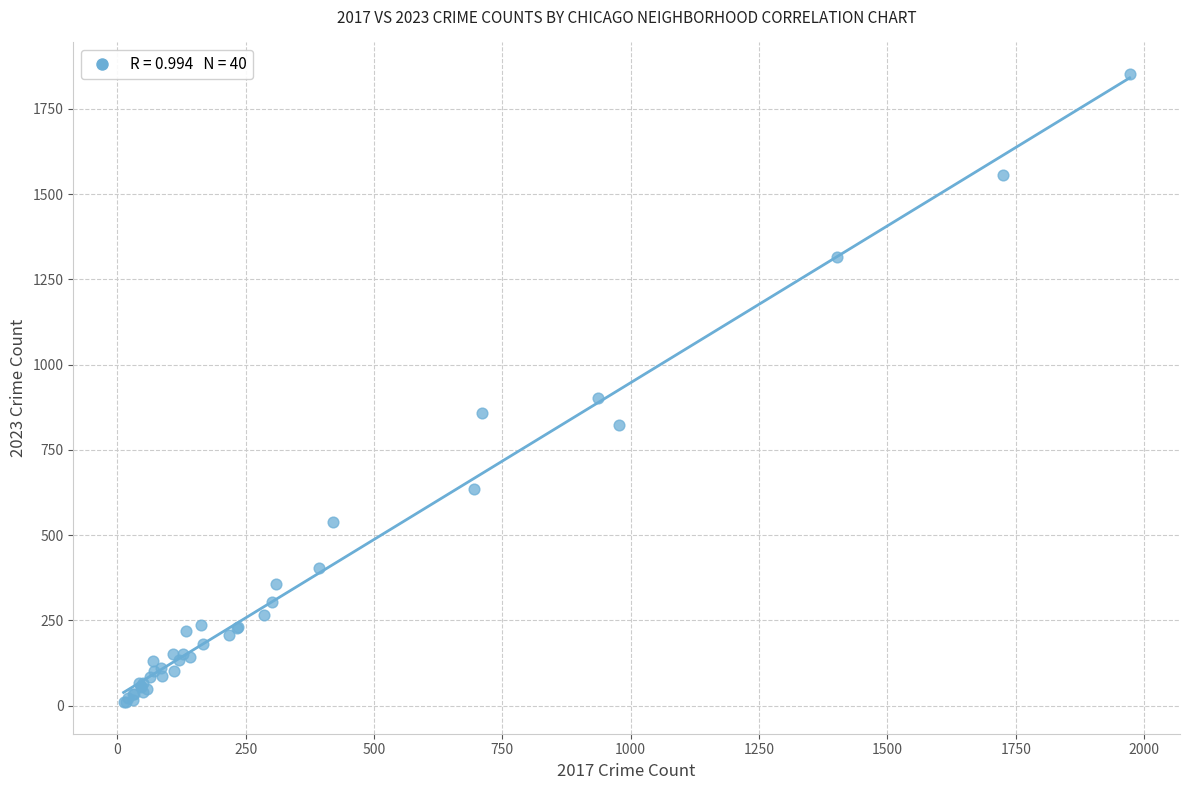

What Y value in the scatter plot is closest to 931?

901